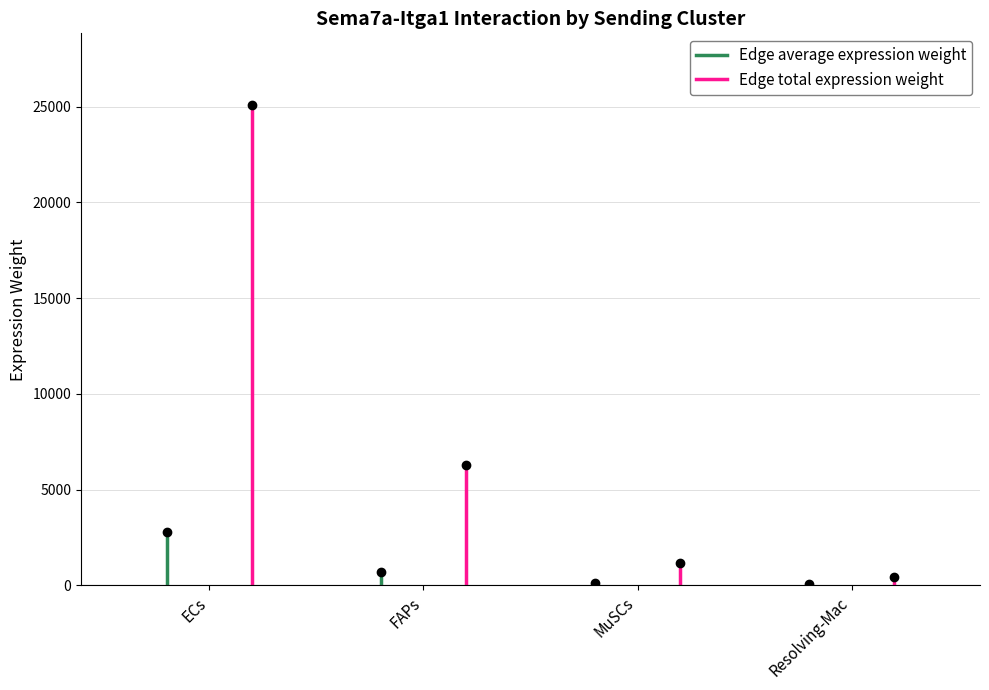

What is the maximum value for Edge average expression weight?

2785.1